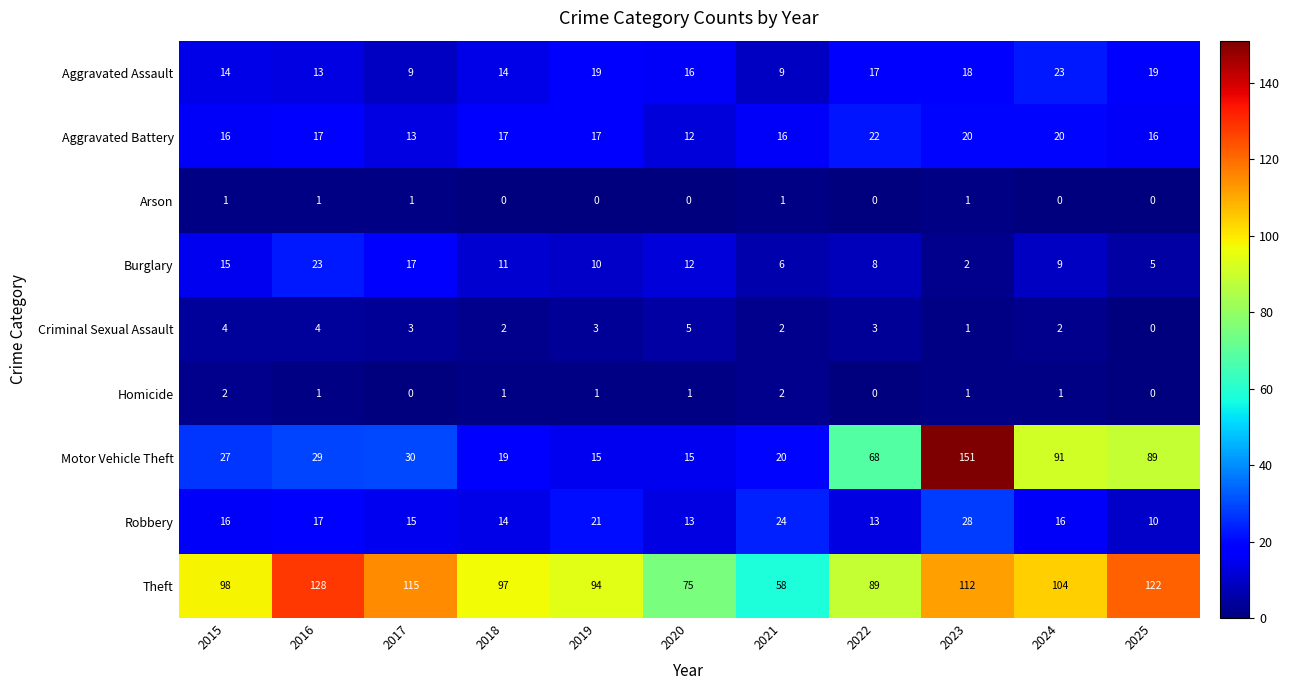

What is the average value of the Aggravated Battery series?

17